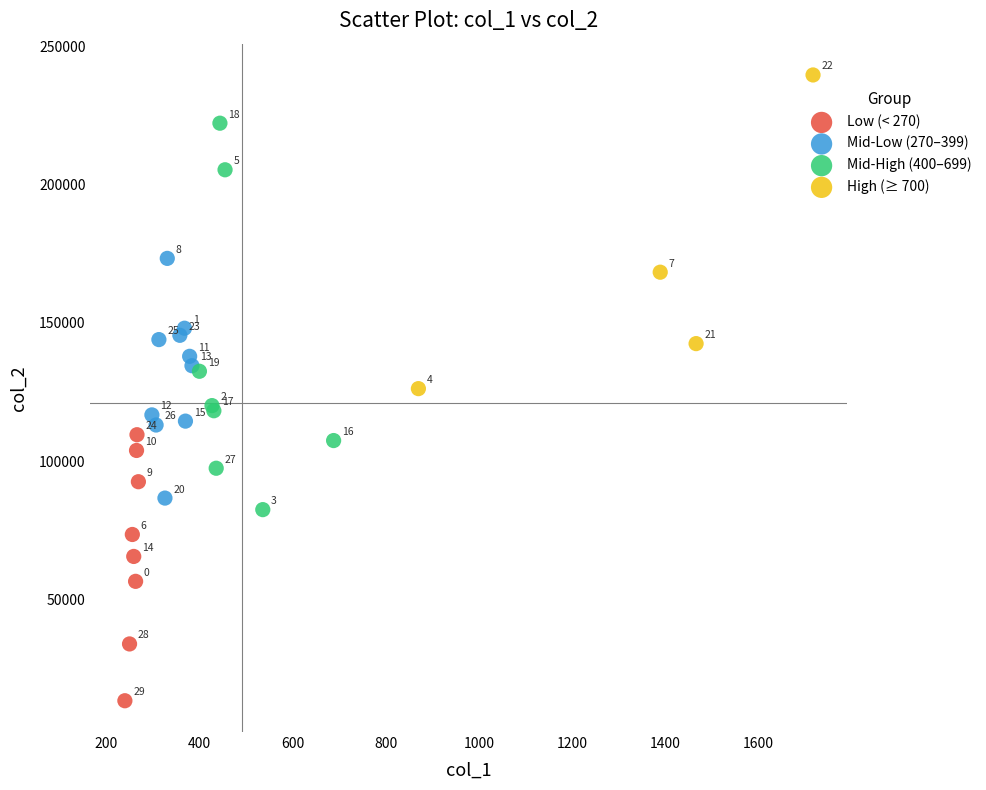

Which series reaches the minimum Y coordinate?

Low (< 270)